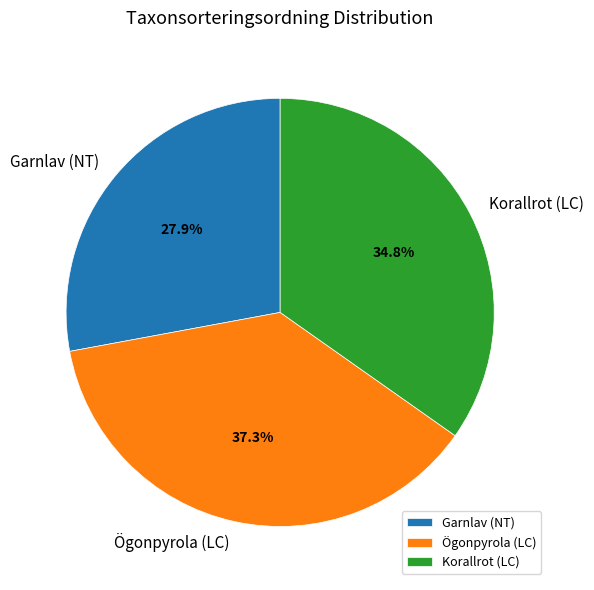

Which category has the smallest portion of the pie?

Garnlav (NT)